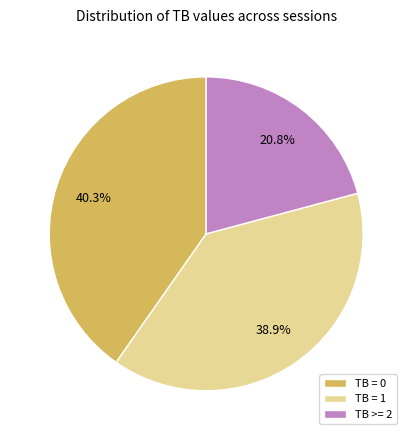

Count the number of slices in the pie.

3